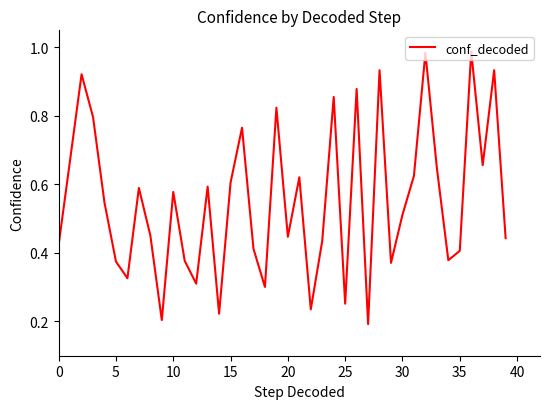

Does the chart display data point markers on the line(s)?

No